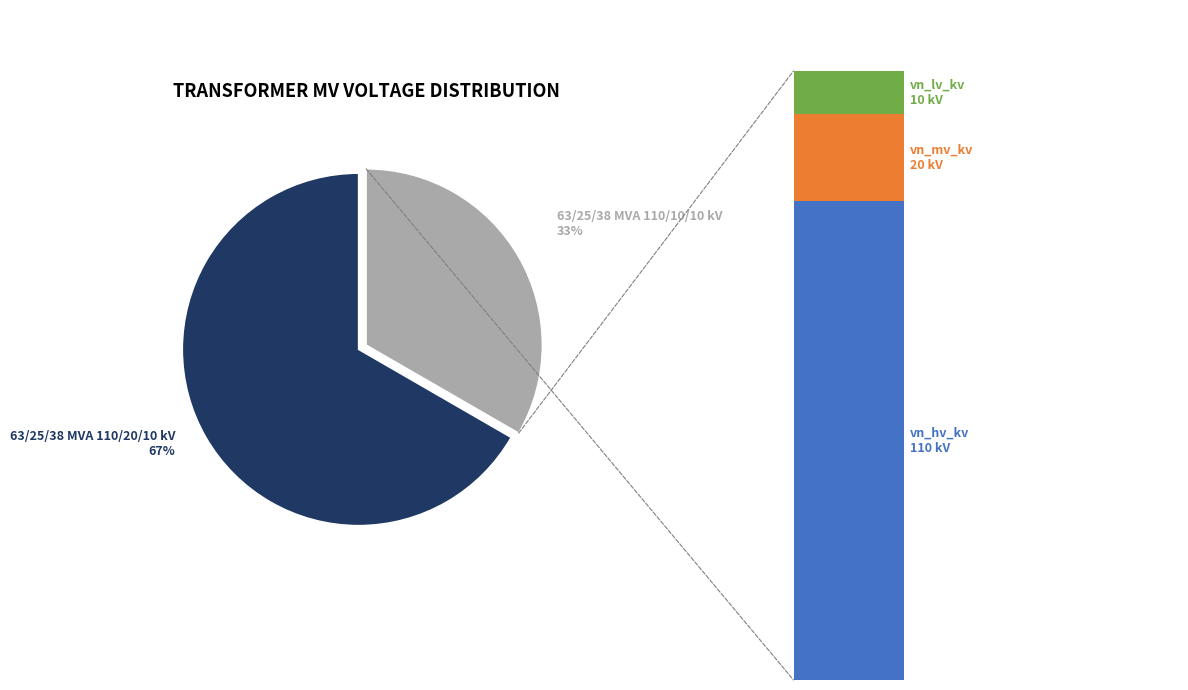

Is there any slice that represents more than half of the pie?

Yes